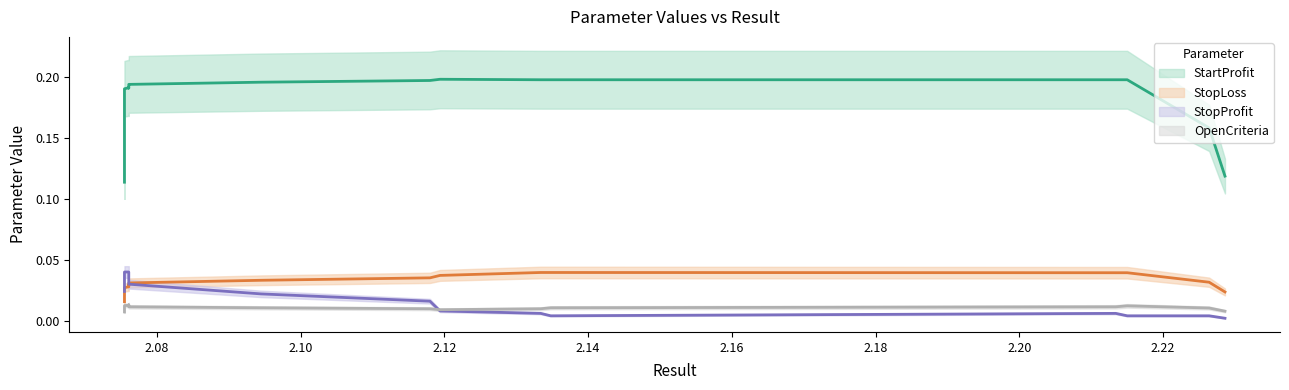

Does the chart display data point markers on the line(s)?

No